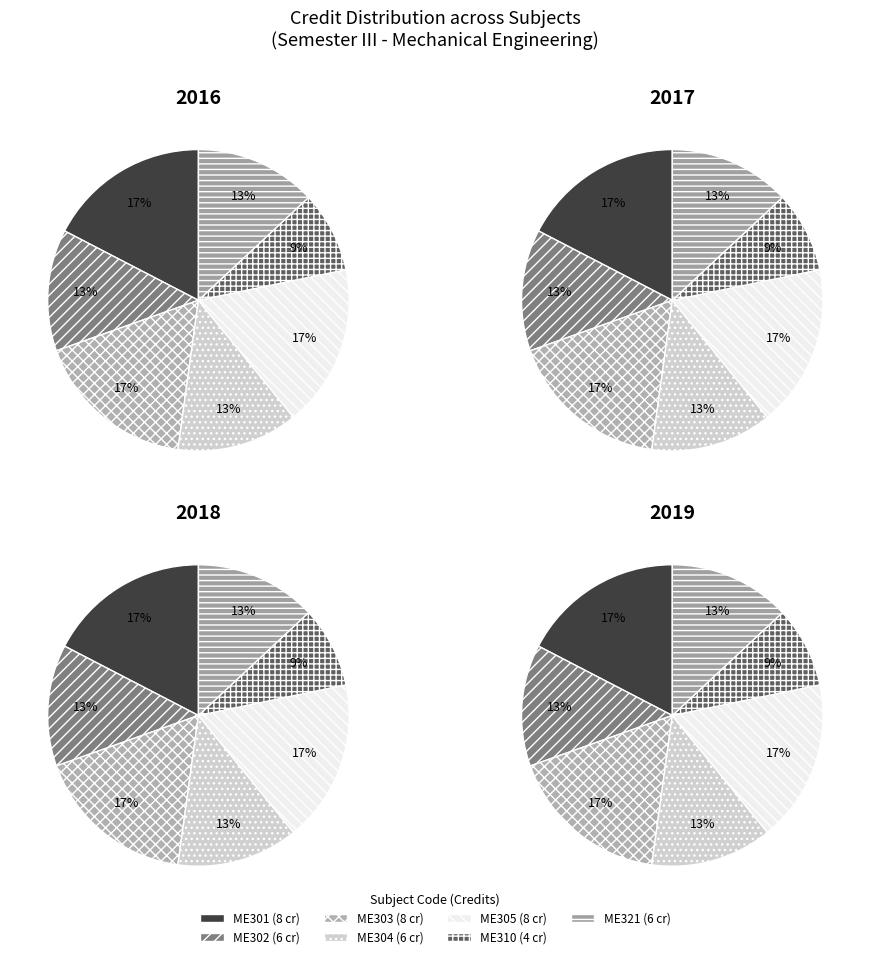

To the nearest percent, what is the average slice percentage?

14%